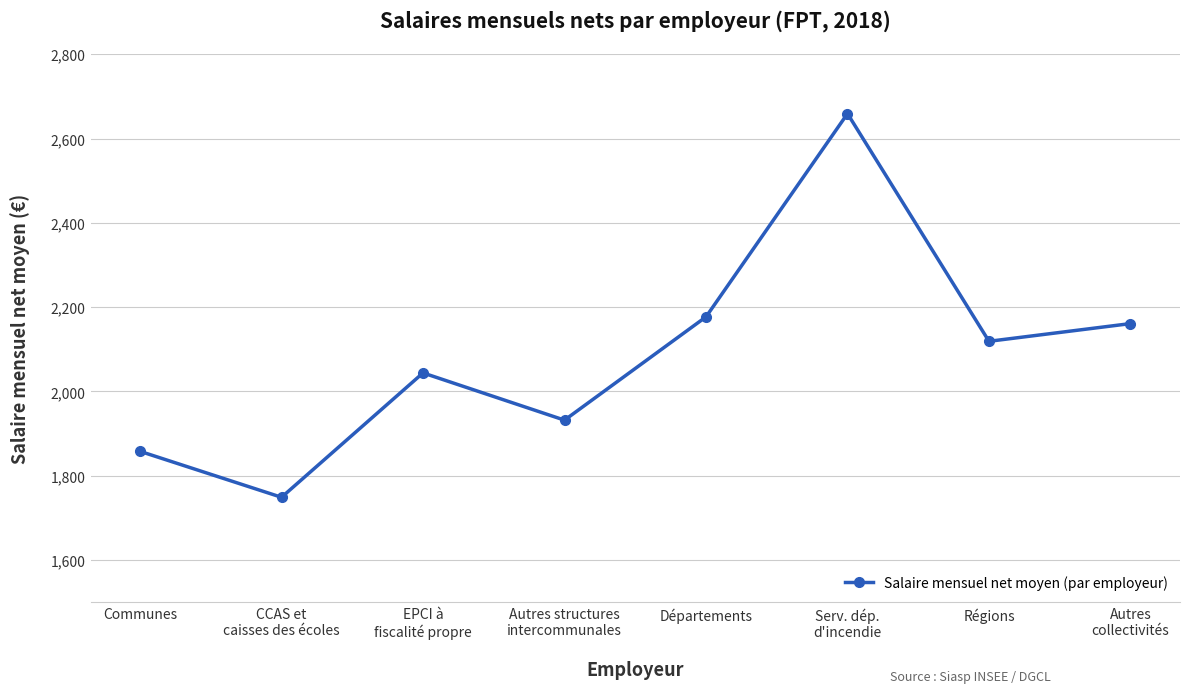

Reading right to left, transcribe all the data shown in this chart.

Autres
collectivités=2161	Régions=2119	Serv. dép.
d'incendie=2659	Départements=2177	Autres structures
intercommunales=1932	EPCI à
fiscalité propre=2044	CCAS et
caisses des écoles=1749	Communes=1858